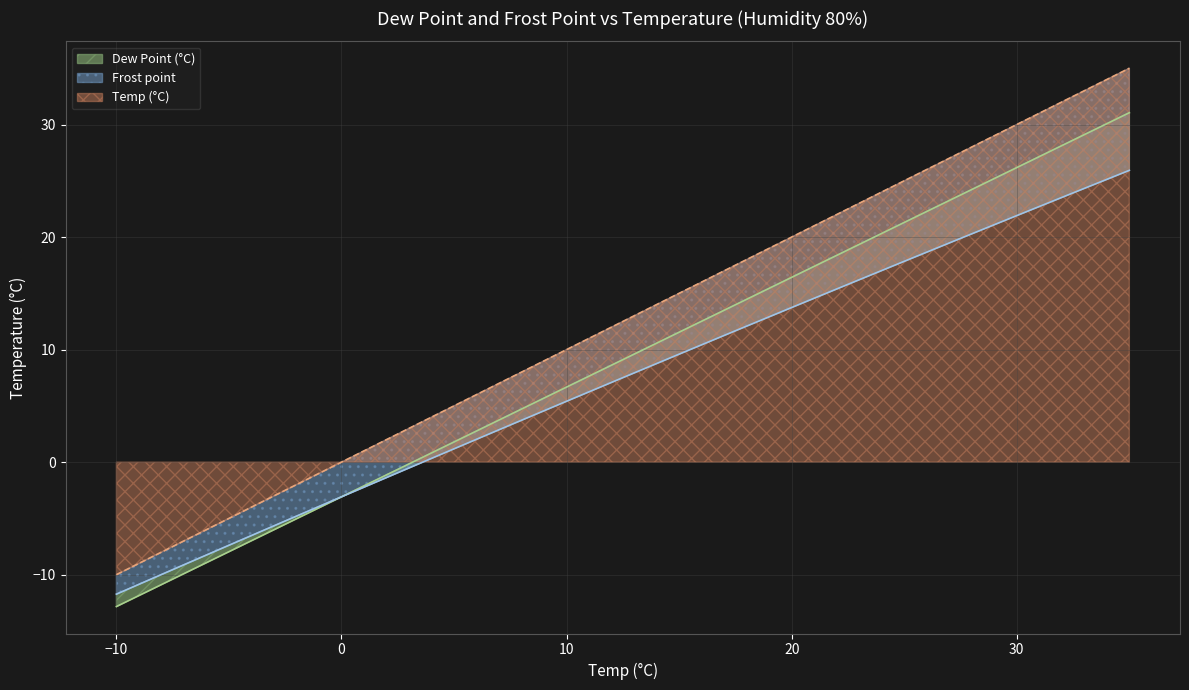

The Frost point series shows 21.3 at 20. True or false?

False